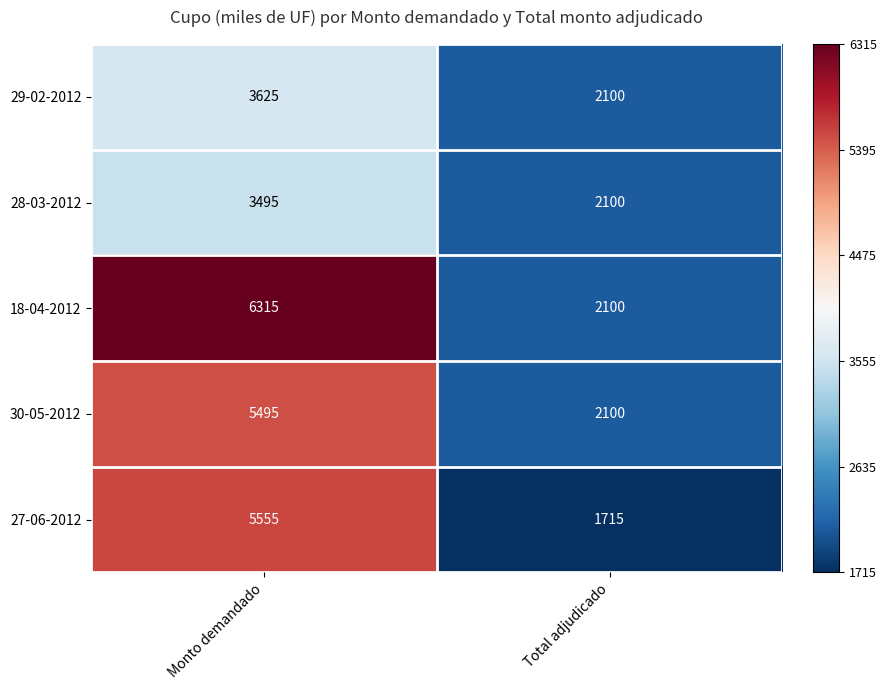

List the series in order of their peak value, lowest first.

28-03-2012, 29-02-2012, 30-05-2012, 27-06-2012, 18-04-2012